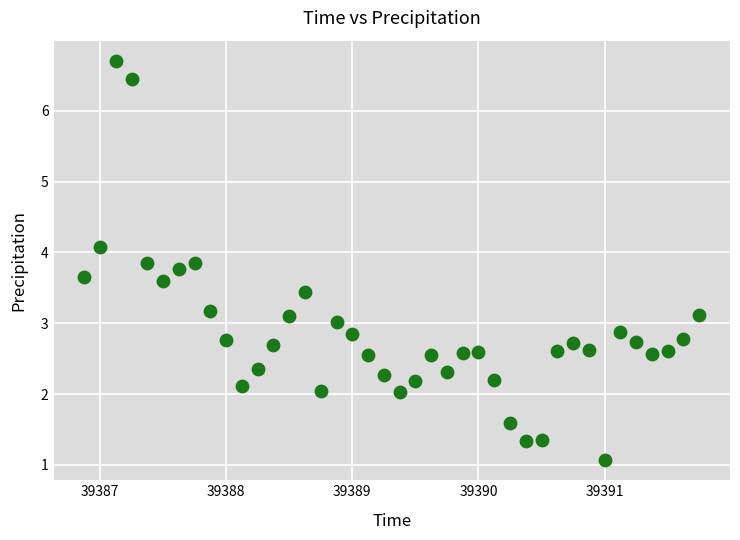

What is the range of Y values (max minus min)?

5.6